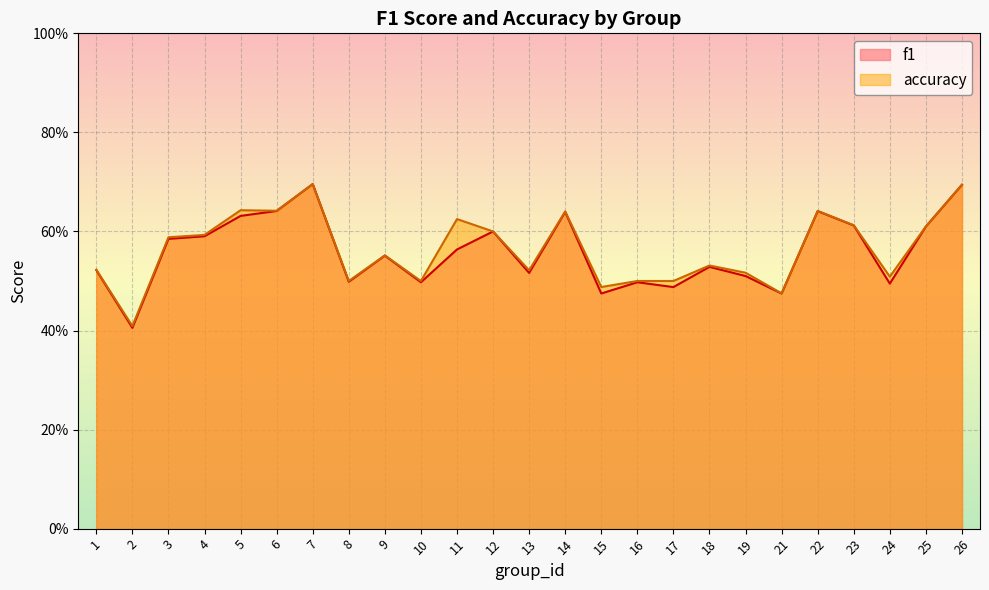

Is it true that f1 equals 0.2 at 13?

False